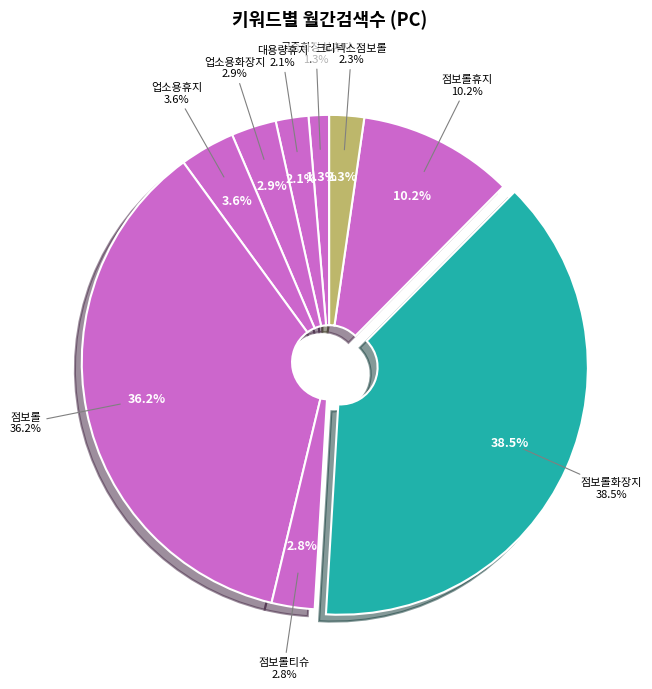

Between 대용량휴지 and 점보롤티슈, which is larger?

점보롤티슈